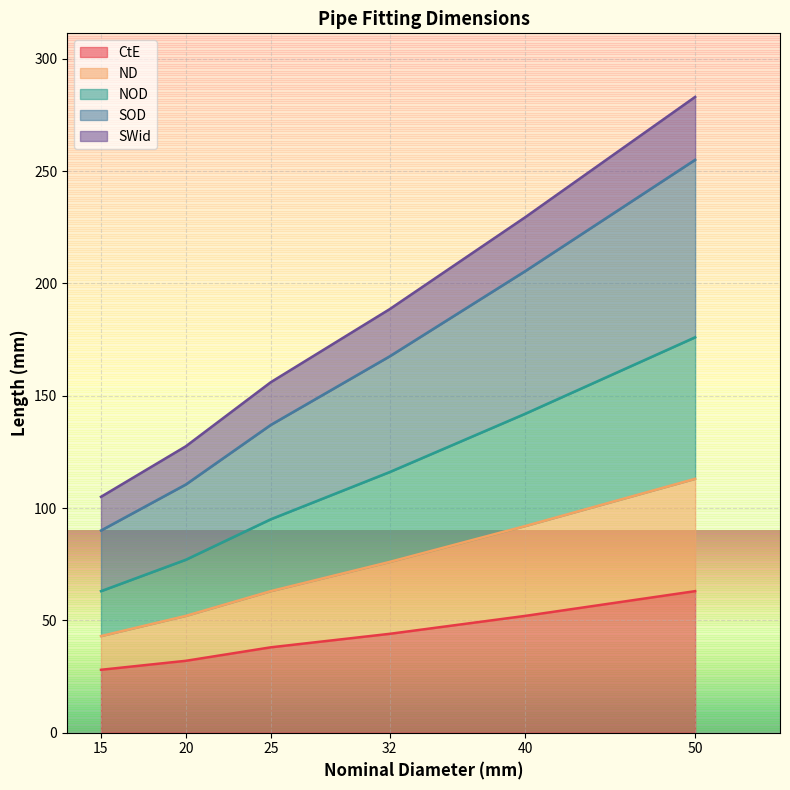

What is the minimum value shown in the chart?

28.0